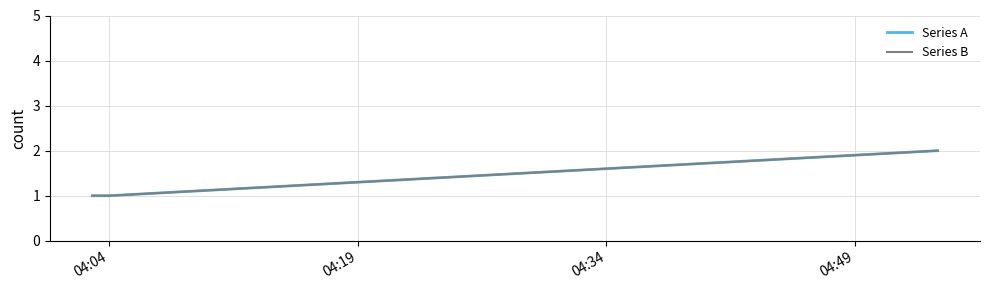

Does the chart have visible grid lines?

Yes